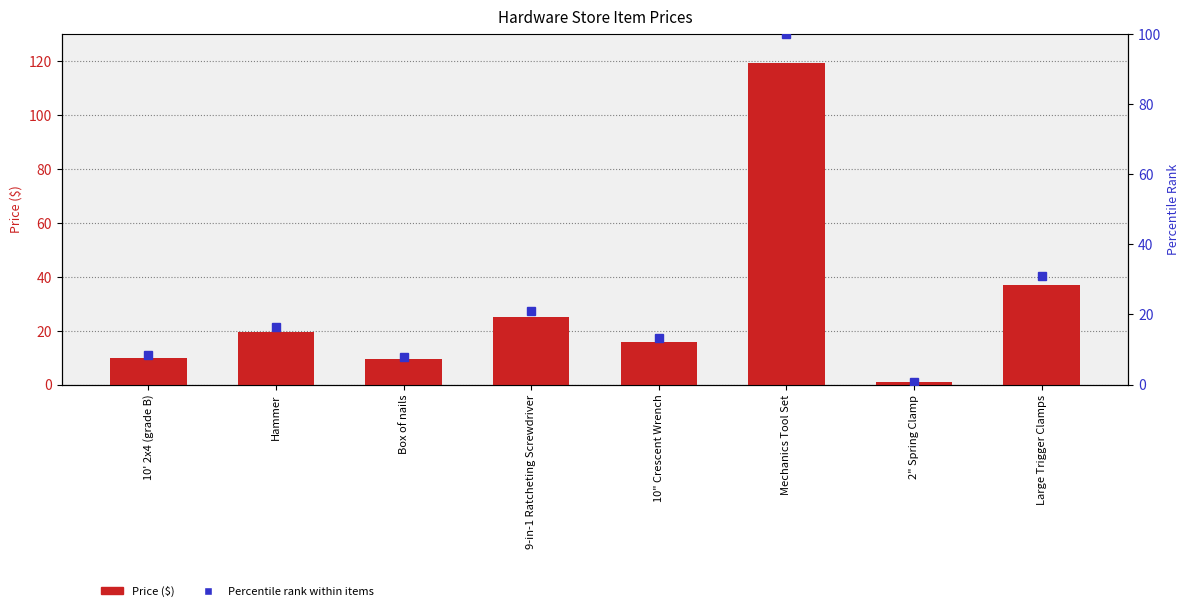

Between 9-in-1 Ratcheting Screwdriver and 10" Crescent Wrench, which series saw the biggest shift?

Price